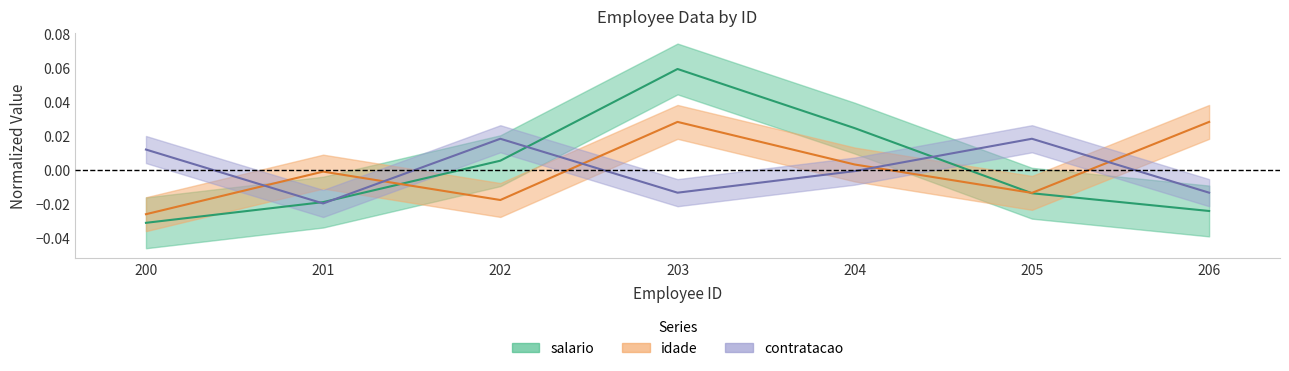

Reading left to right, list all the values displayed in this chart.

salario: -0.0	-0.0	0.0	0.1	0.0	-0.0	-0.0
idade: -0.0	-0.0	-0.0	0.0	0.0	-0.0	0.0
contratacao: 0.0	-0.0	0.0	-0.0	-0.0	0.0	-0.0